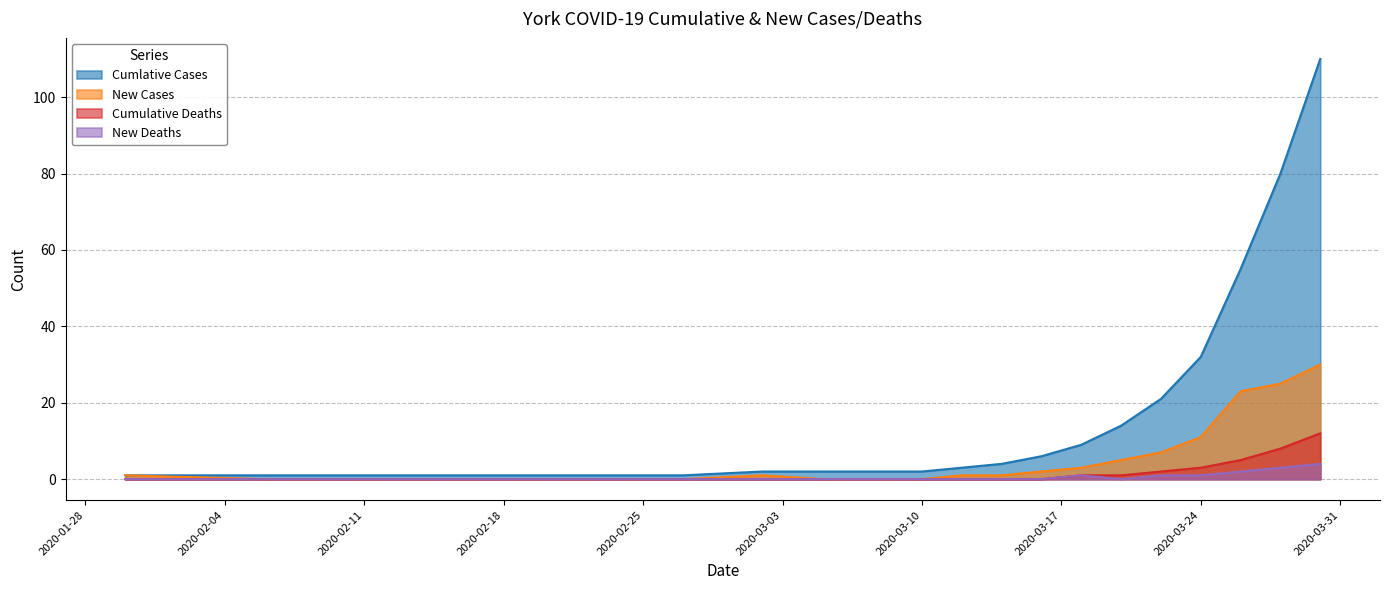

How many data points in New Cases are less than 1?

8